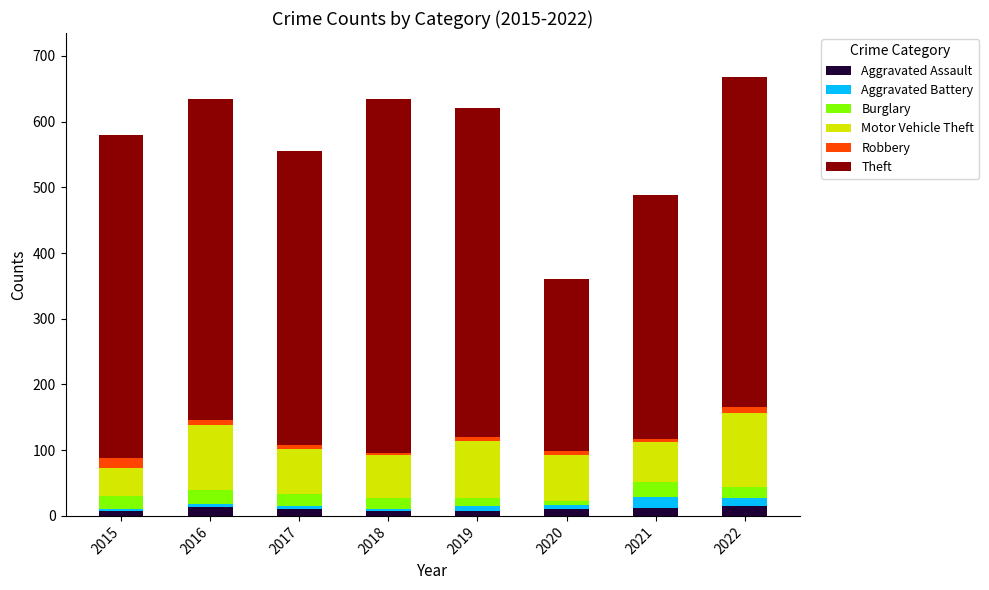

Are the bars horizontal?

No